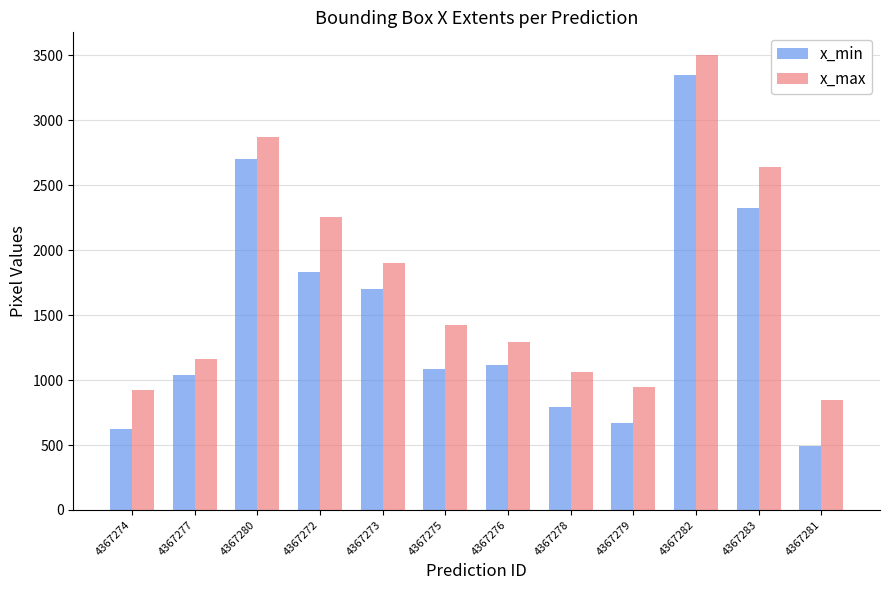

Reading left to right, transcribe all the data shown in this chart.

x_min: 624	1035	2698	1828	1699	1088	1112	790	673	3348	2326	491
x_max: 922	1165	2870	2256	1898	1423	1291	1062	946	3501	2638	843